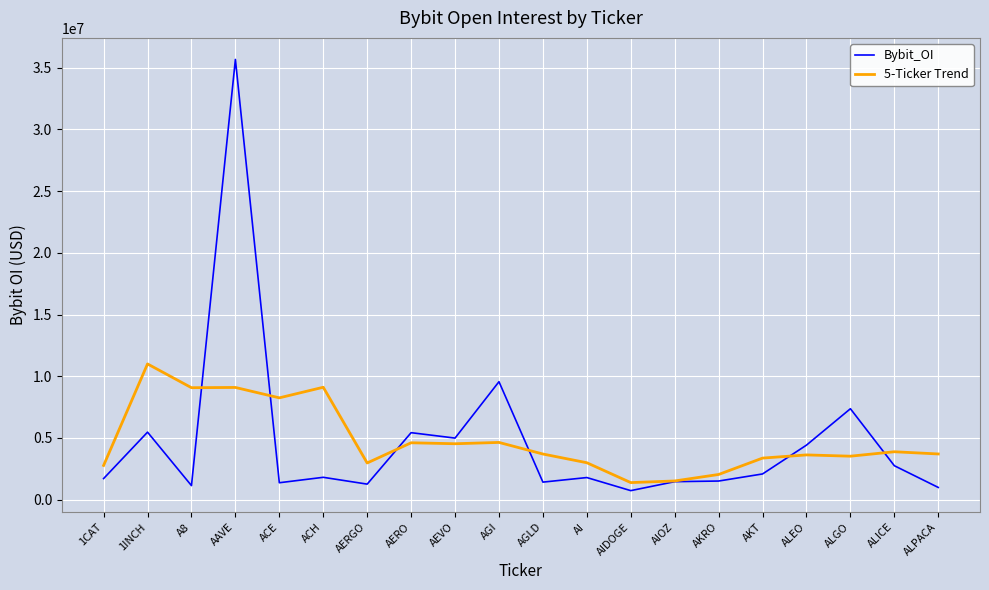

What value does the Bybit_OI series have at ALEO?

4420327.0